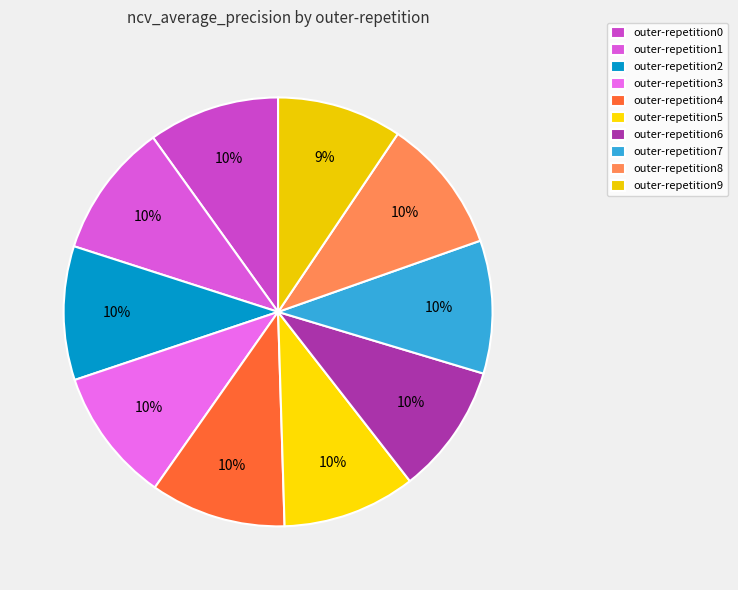

To the nearest percent, what is the combined percentage of outer-repetition4 and outer-repetition9?

20%